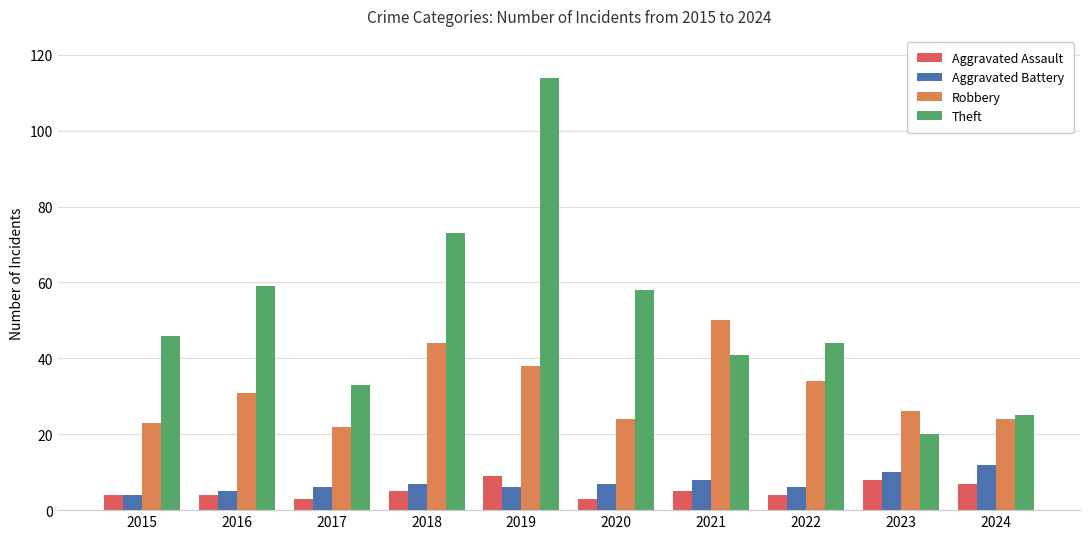

Which category has the highest value in the Theft series?

2019